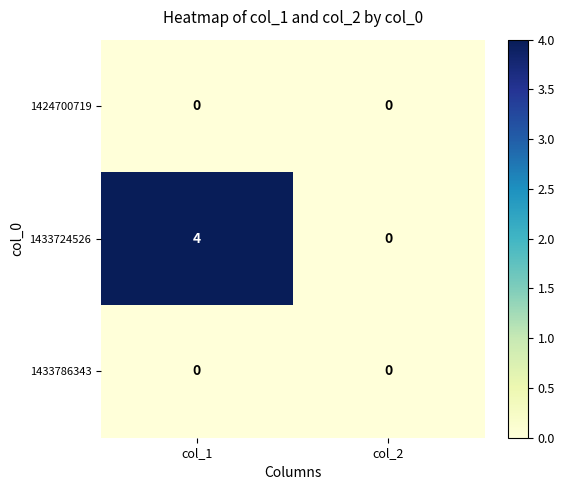

Is it true that 1433724526 equals 0 at col_2?

True